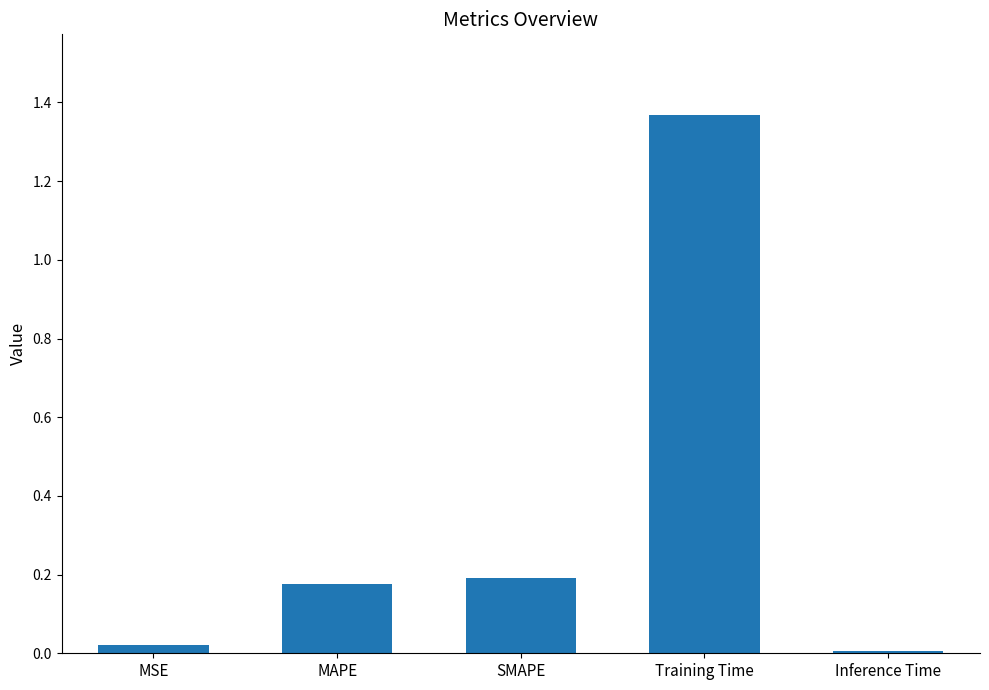

At which label is the value closest to 0?

Inference Time